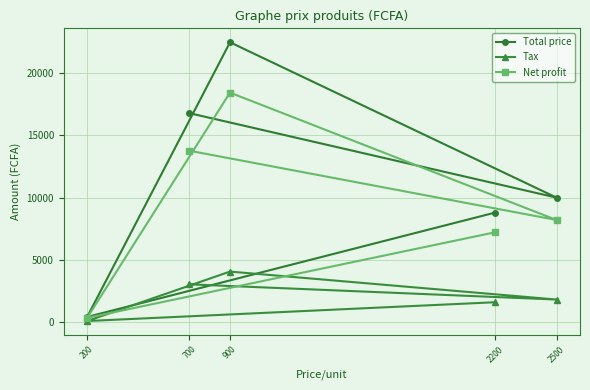

True or false: Total price has a value of 10000 at 2500.

True